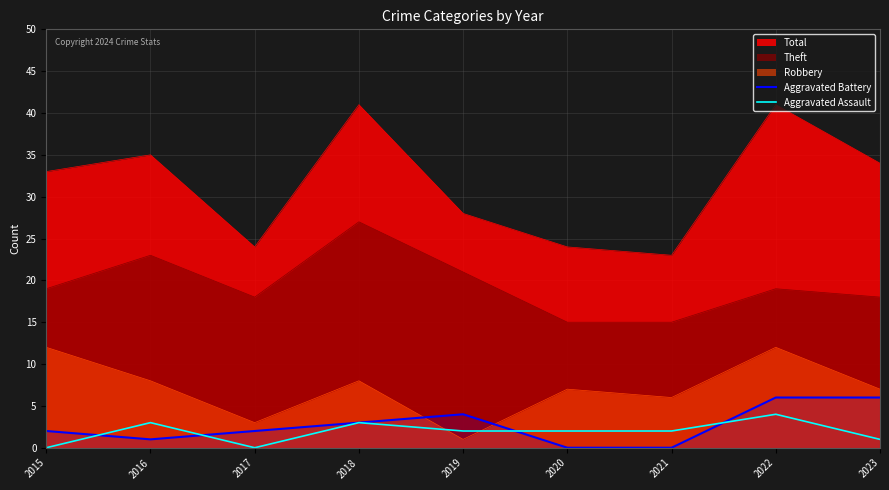

Is the value of Aggravated Assault at 2020 greater than the value of Aggravated Battery at 2016?

Yes